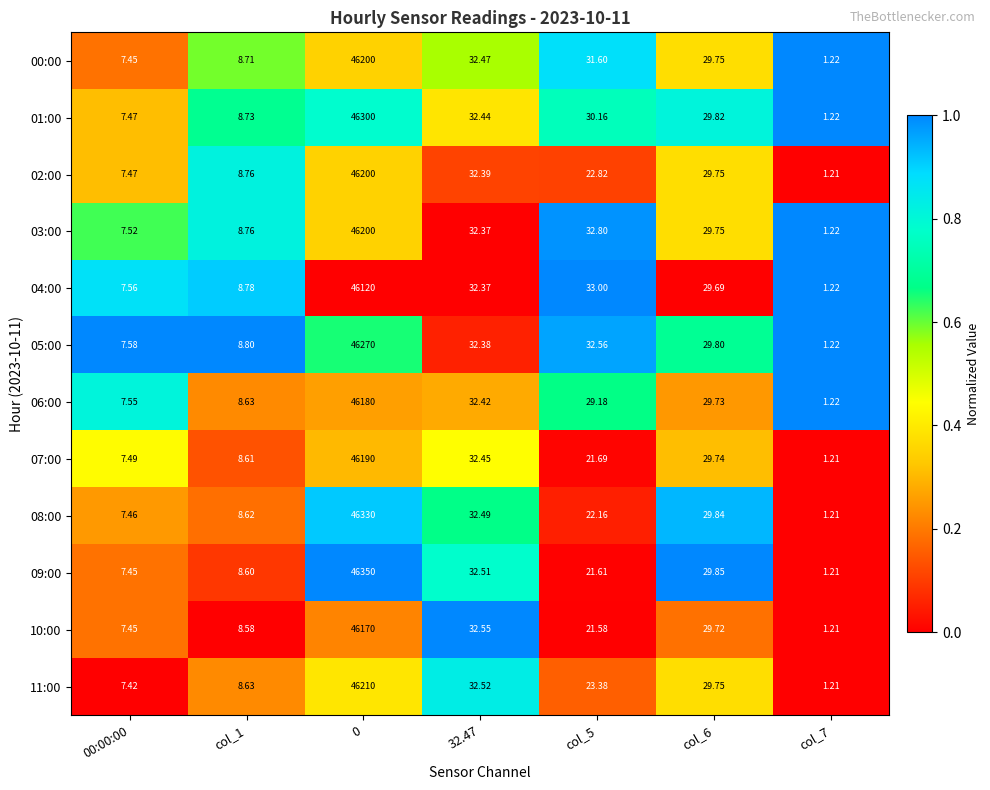

Which category has the highest value across all series?

0